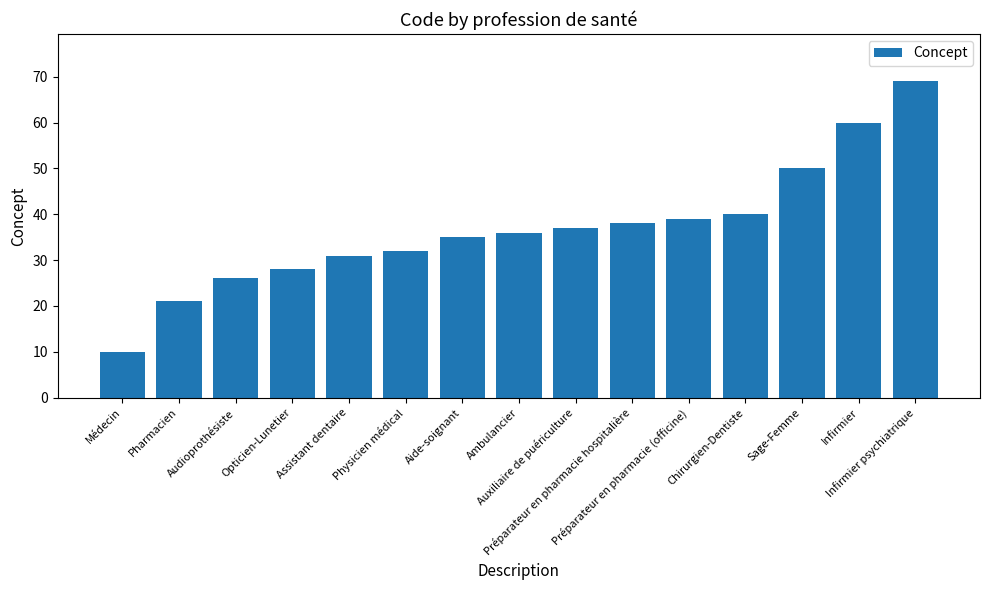

Reading left to right, transcribe all the data shown in this chart.

Médecin=10	Pharmacien=21	Audioprothésiste=26	Opticien-Lunetier=28	Assistant dentaire=31	Physicien médical=32	Aide-soignant=35	Ambulancier=36	Auxiliaire de puériculture=37	Préparateur en pharmacie hospitalière=38	Préparateur en pharmacie (officine)=39	Chirurgien-Dentiste=40	Sage-Femme=50	Infirmier=60	Infirmier psychiatrique=69